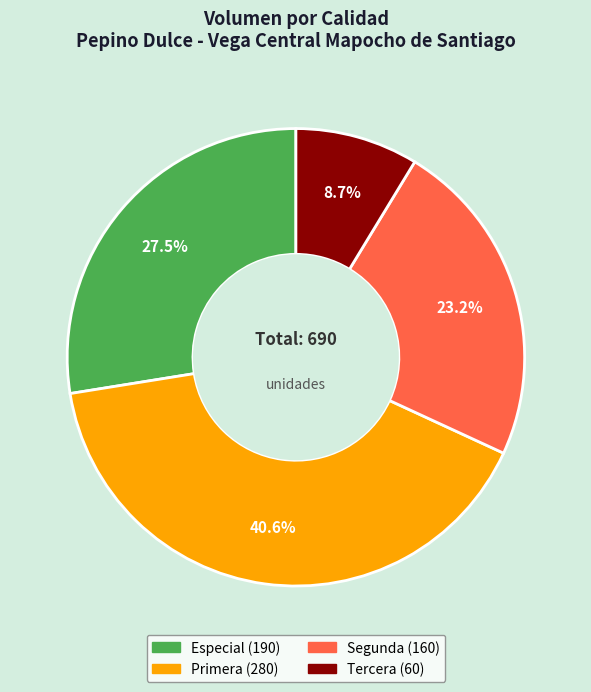

To the nearest percent, what is the combined percentage of Tercera and Especial?

36%